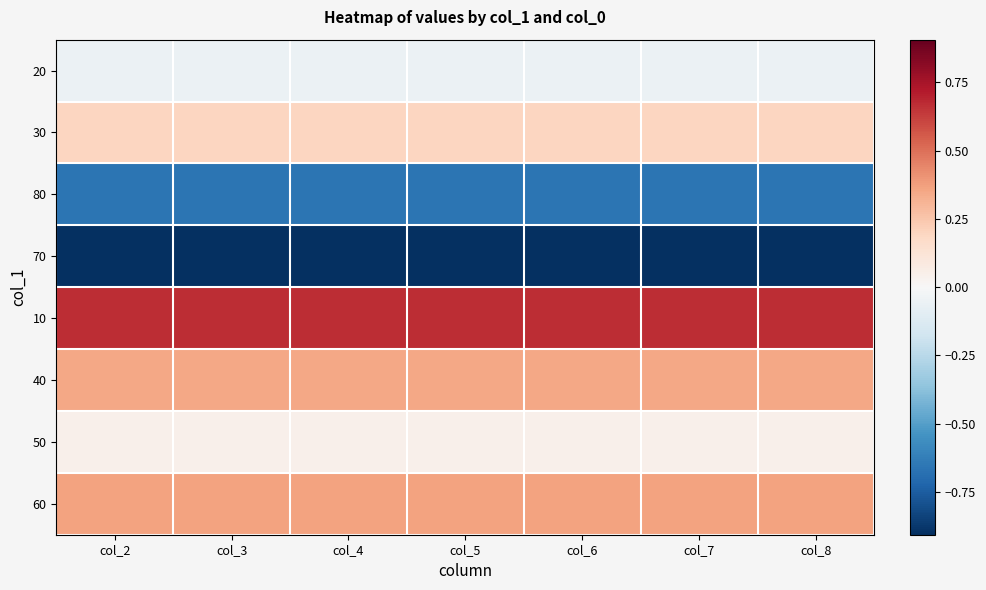

What is the maximum value shown in the chart?

0.7